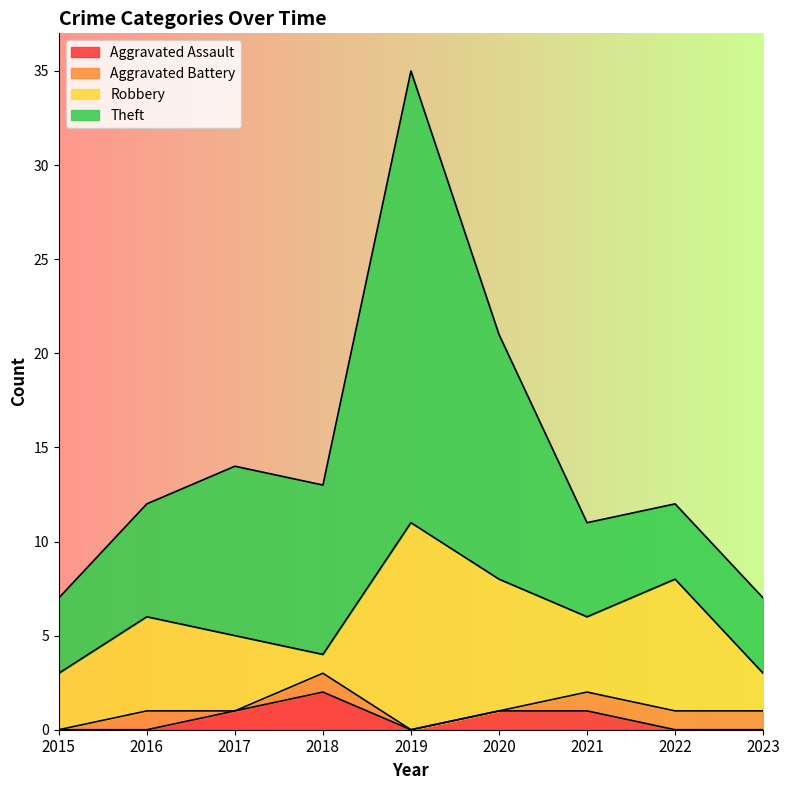

At which category is the sum across all series the highest?

2019